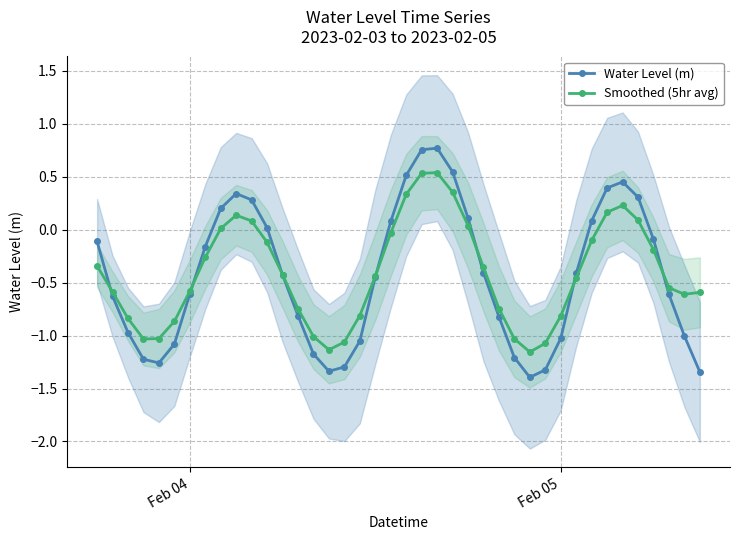

In Water Level (m), how many points are lower than both neighbors (excluding endpoints)?

3